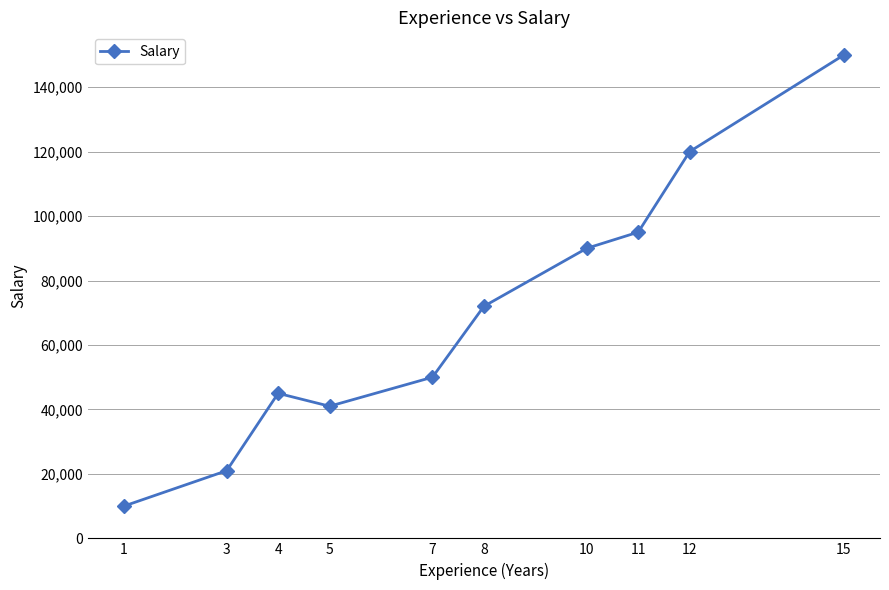

Is this an area chart (filled region under the line)?

No